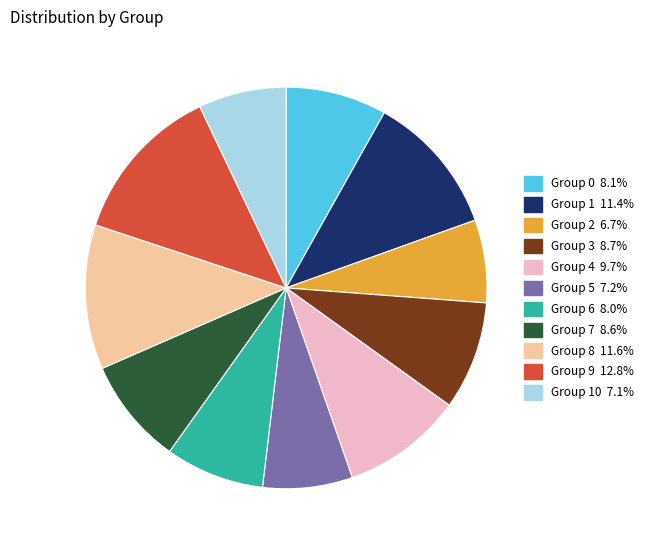

Is there any slice that represents more than half of the pie?

No